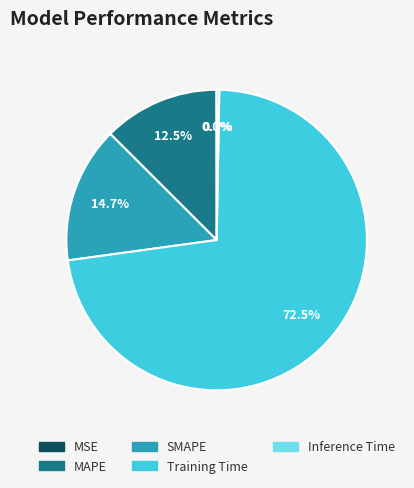

To the nearest percent, what is the combined percentage of MAPE and SMAPE?

27%